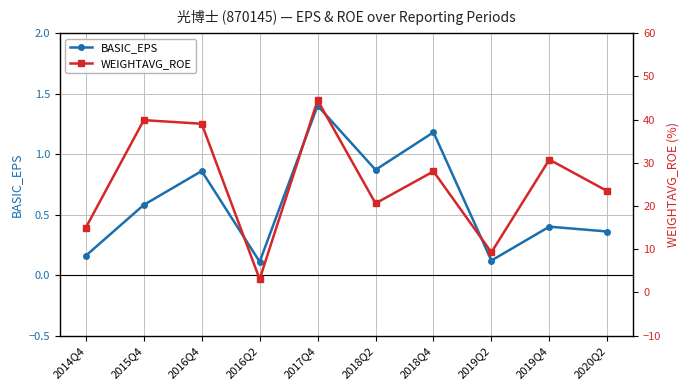

What is the label of the 10th point from the left?

2020Q2